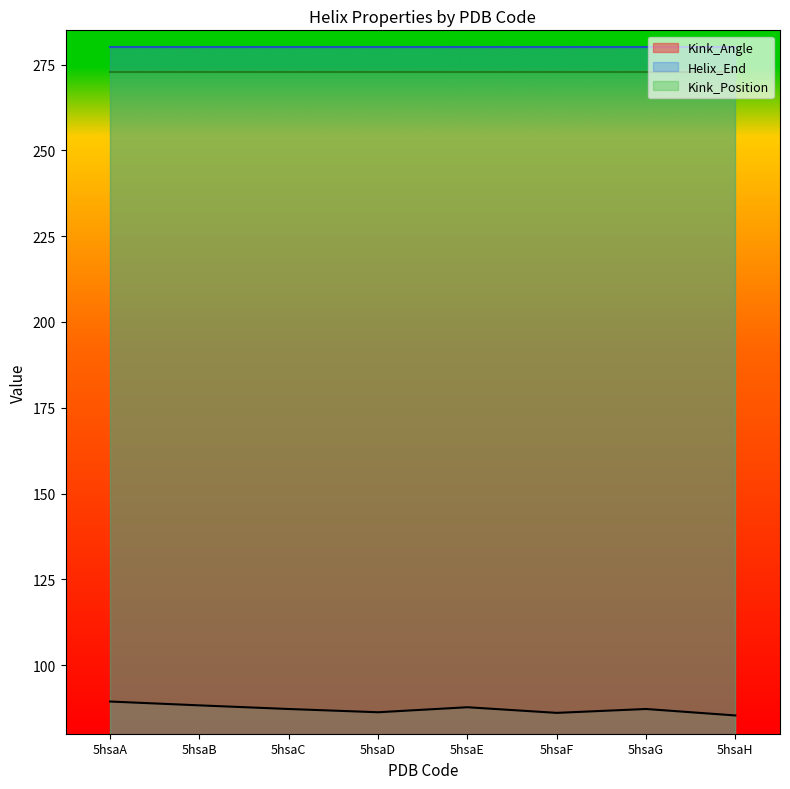

The value of Kink_Position at 5hsaD is 273.0. True or false?

True